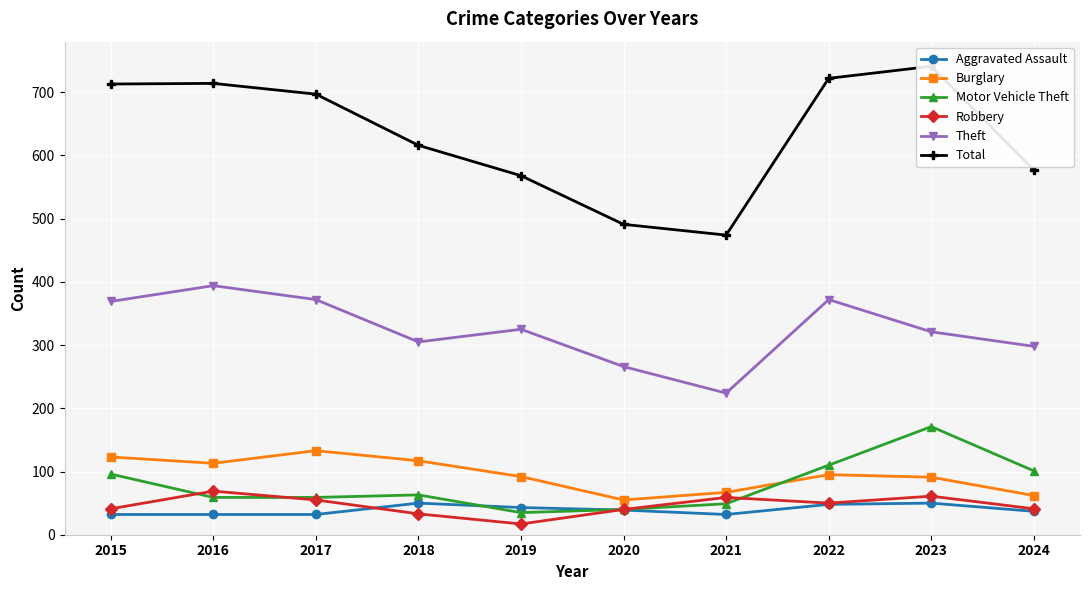

What is the value of the Robbery point at the 2nd from the left?

69